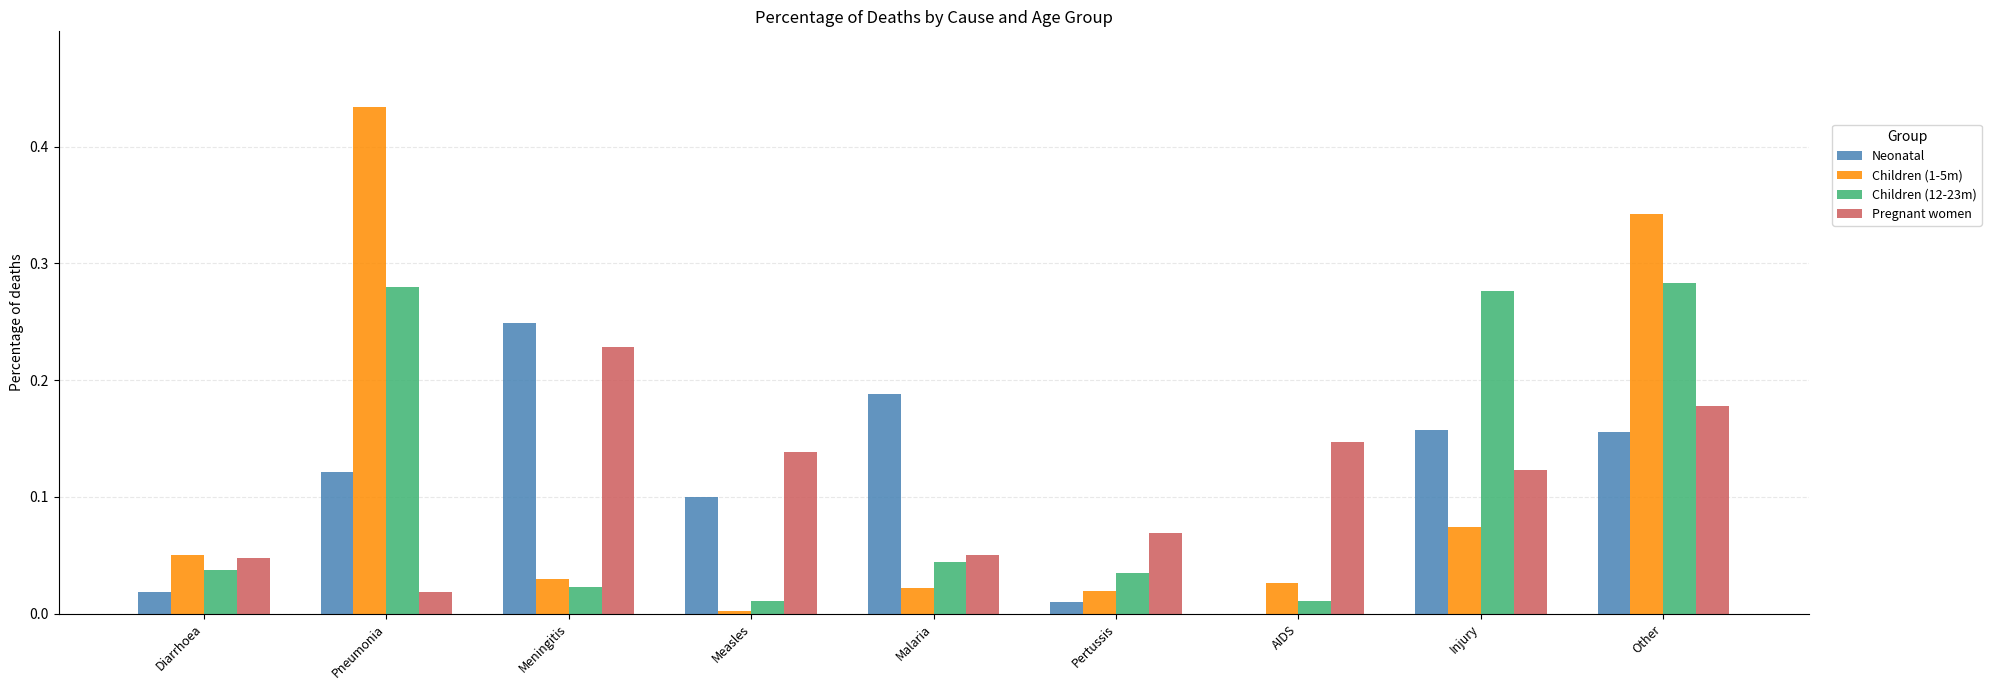

What is the sum of all Children (1-5m) values?

1.0